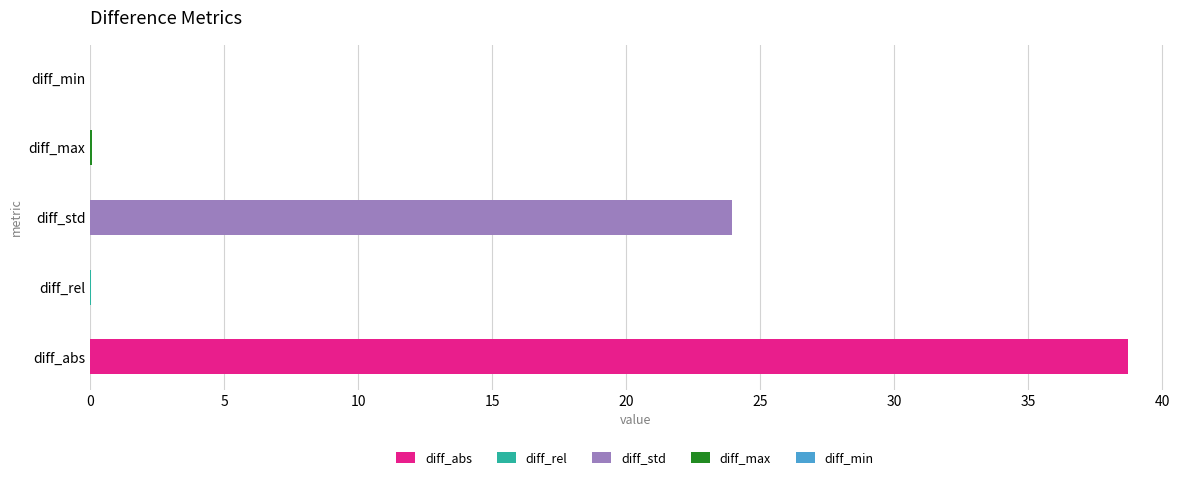

The value at diff_min is 0.0. True or false?

True